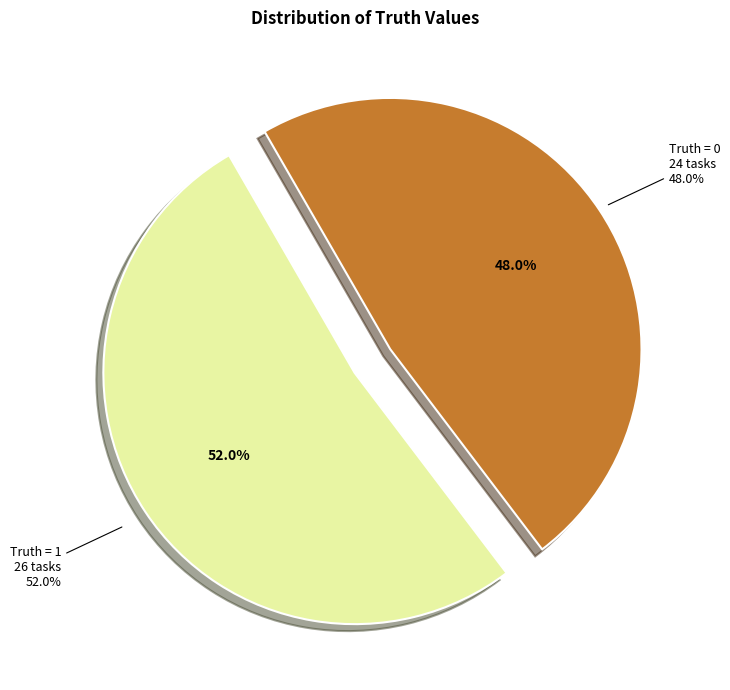

What is the change in value from Truth = 1 to Truth = 0?

-2